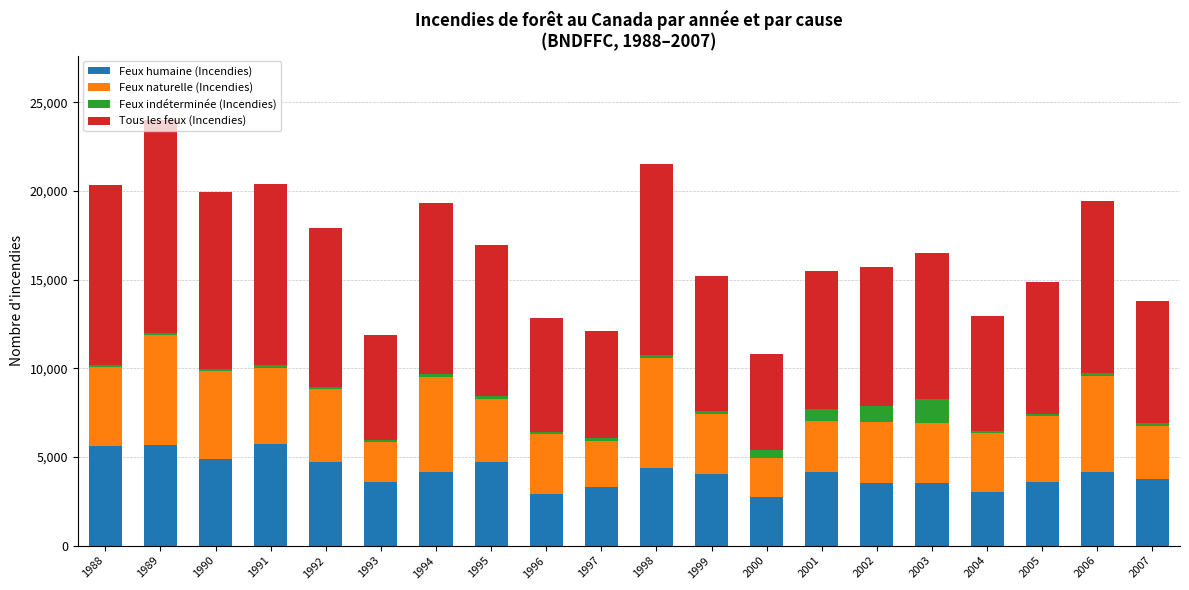

At which category is the sum across all series the highest?

1989